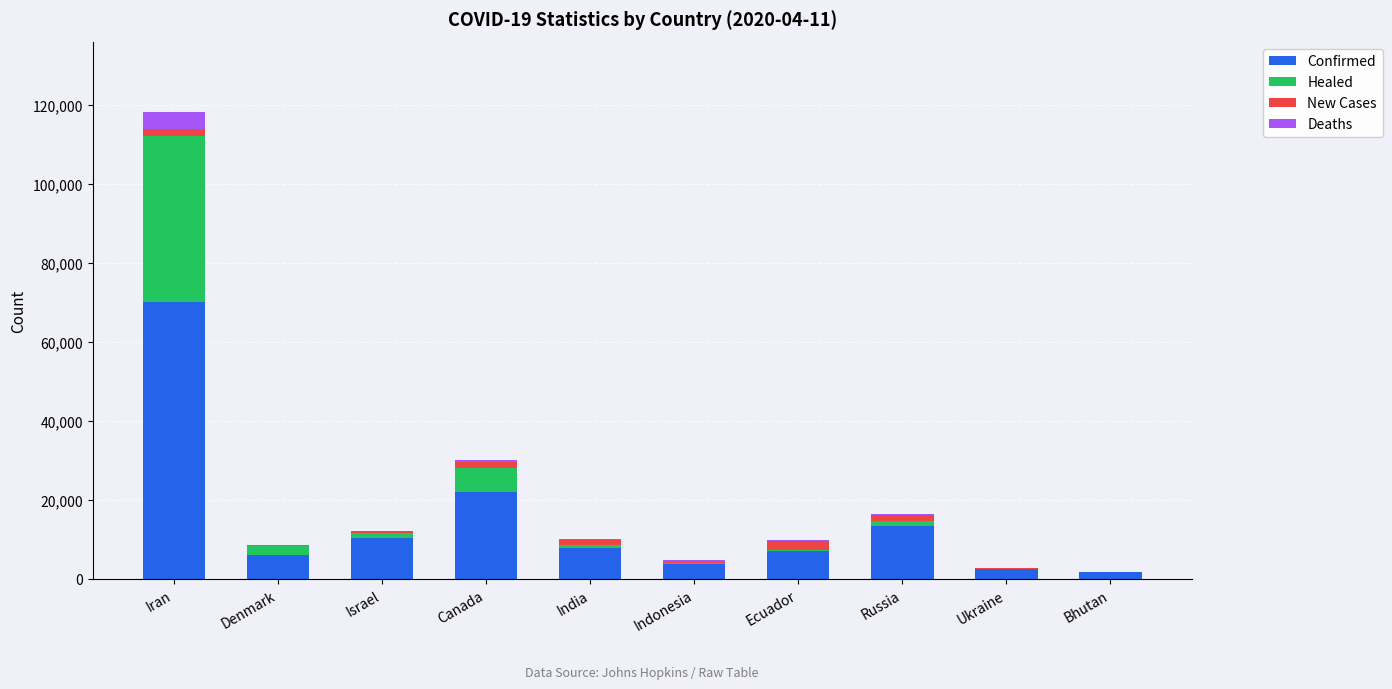

What is the sum of all Confirmed values?

145825